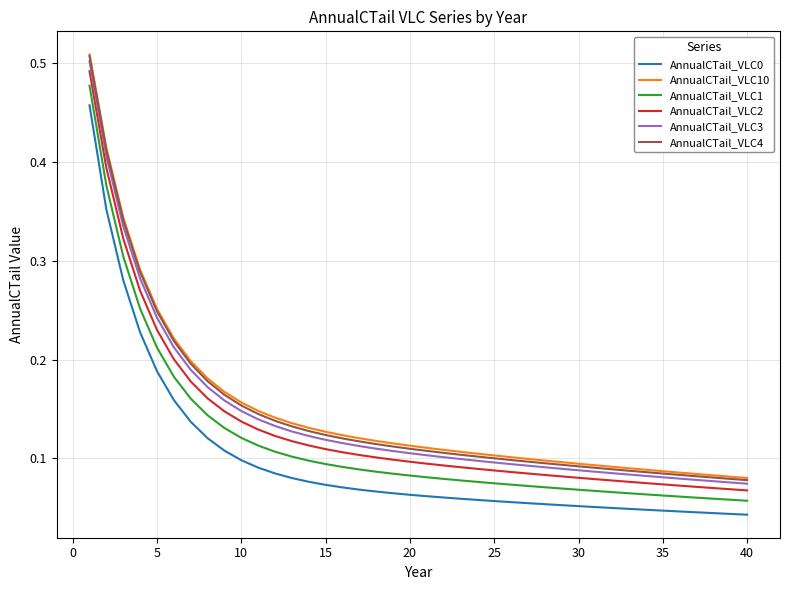

Which series has the widest spread of values?

AnnualCTail_VLC4